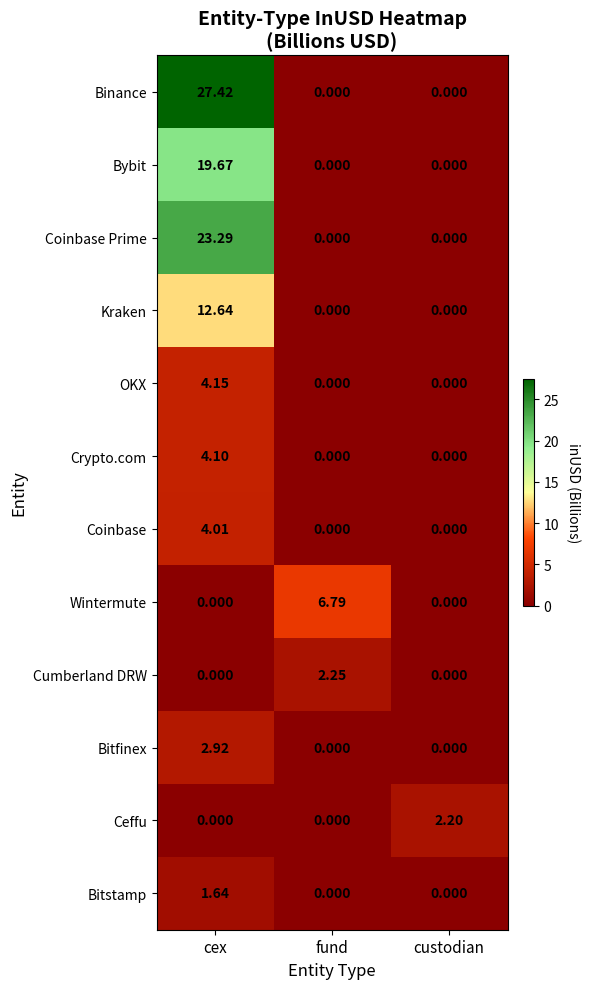

List the series in order of their peak value, highest first.

Binance, Coinbase Prime, Bybit, Kraken, Wintermute, OKX, Crypto.com, Coinbase, Bitfinex, Cumberland DRW, Ceffu, Bitstamp